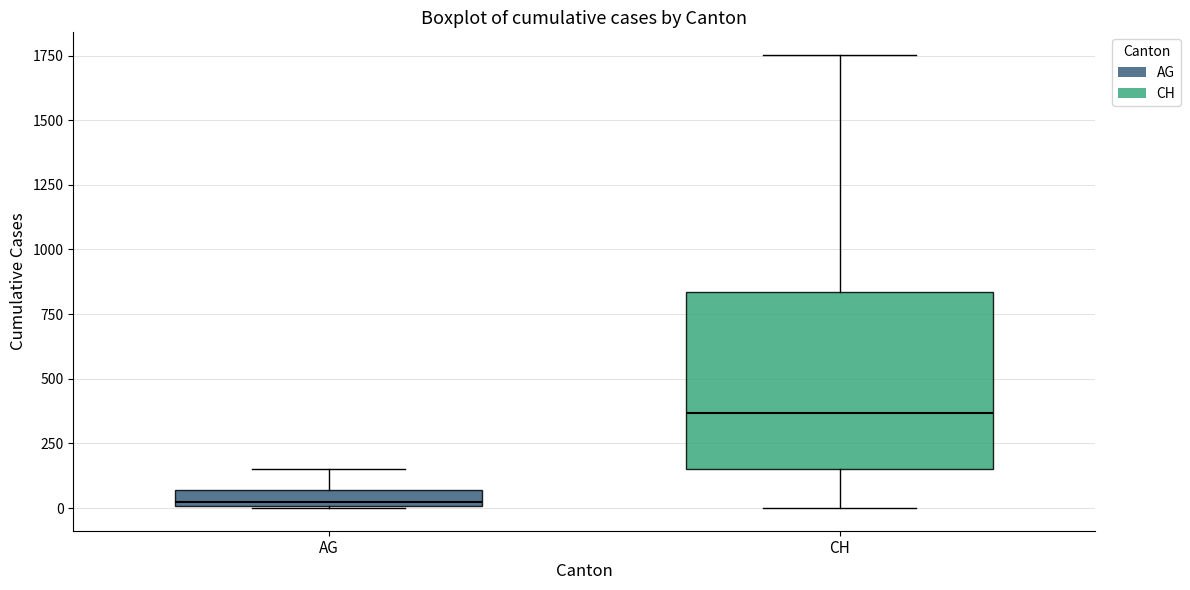

Which box has the highest median line?

CH